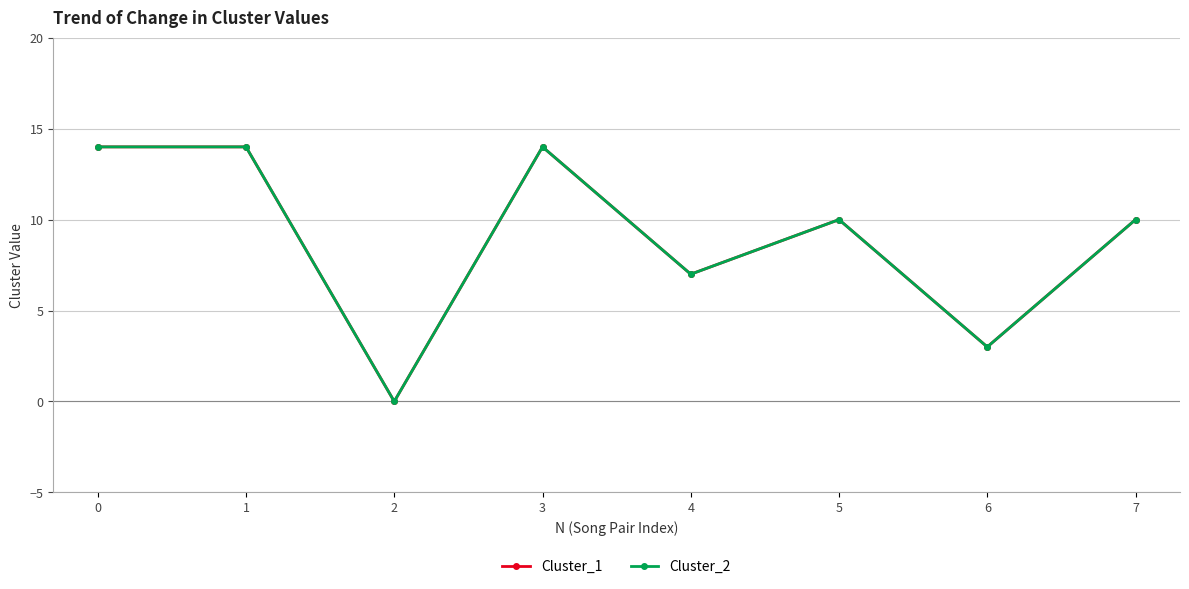

At which label is Cluster_1 closest to 7?

4